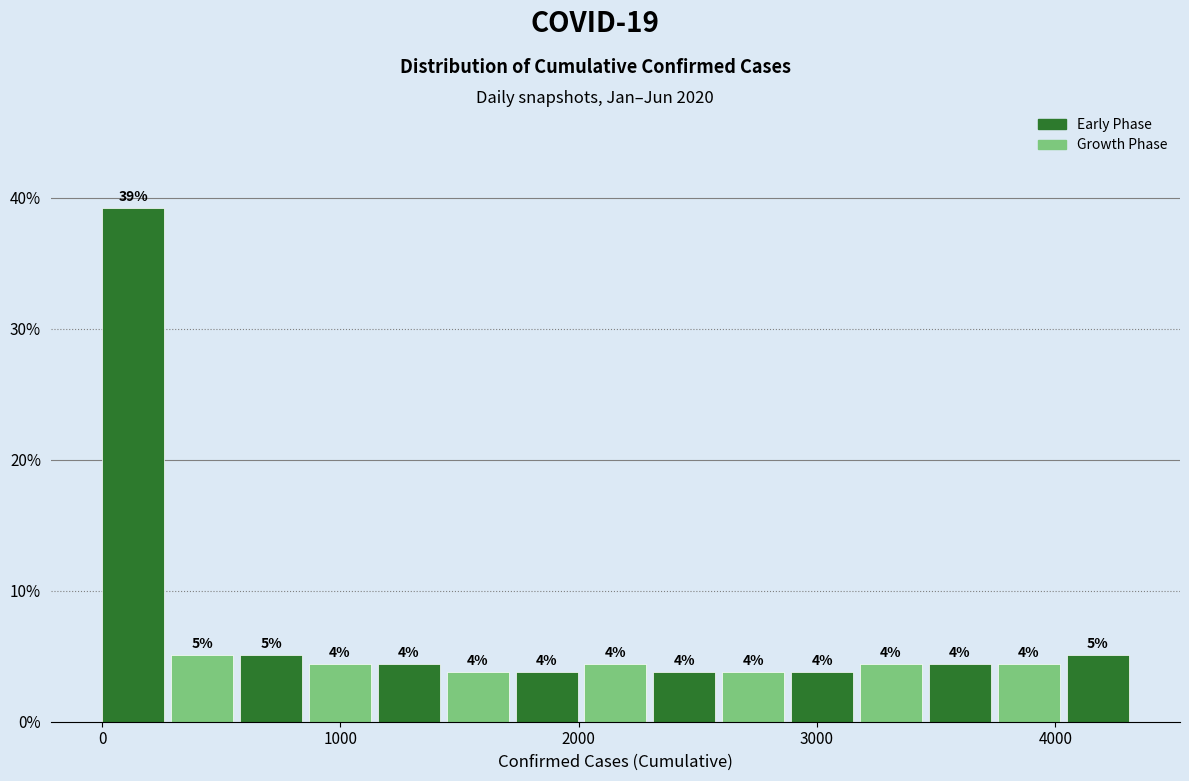

Around what value on the x-axis is the tallest bar? Give the approximate position of its centre, as read against the axis.

100